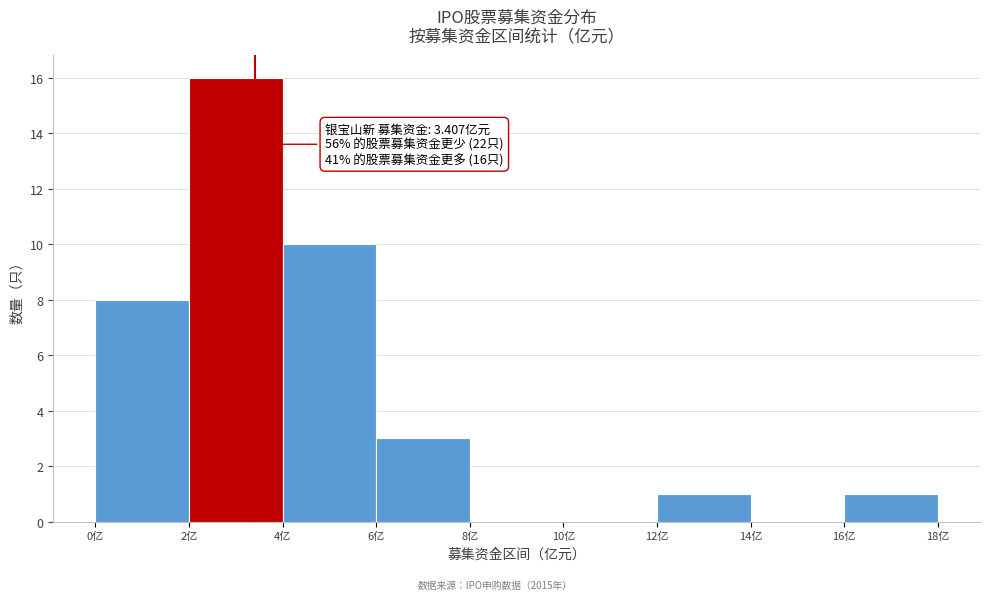

Which range on the x-axis has the tallest bar?

2 to 4